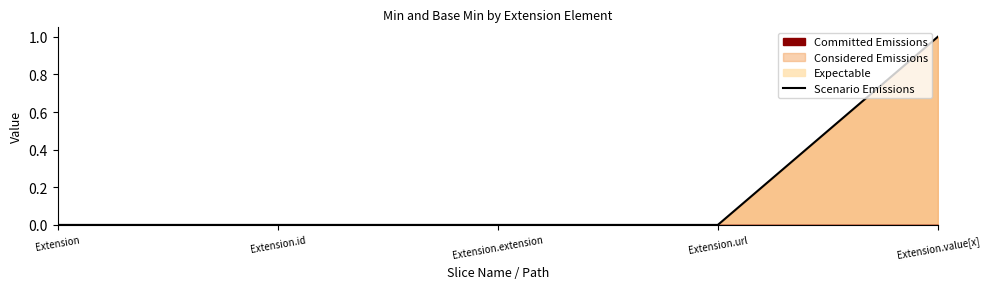

Reading left to right, extract all data points from this chart.

0	0	0	0	1